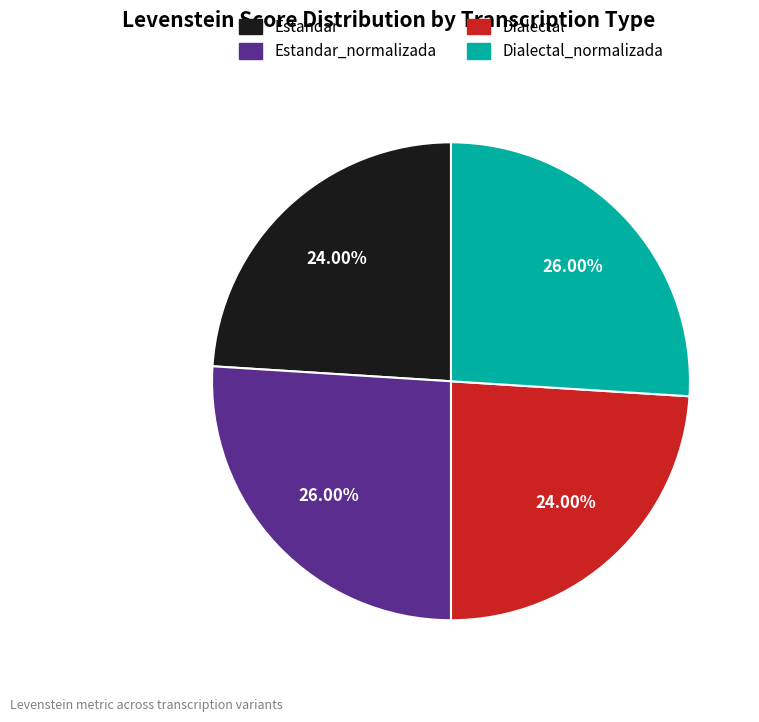

How many slices are in this pie chart?

4